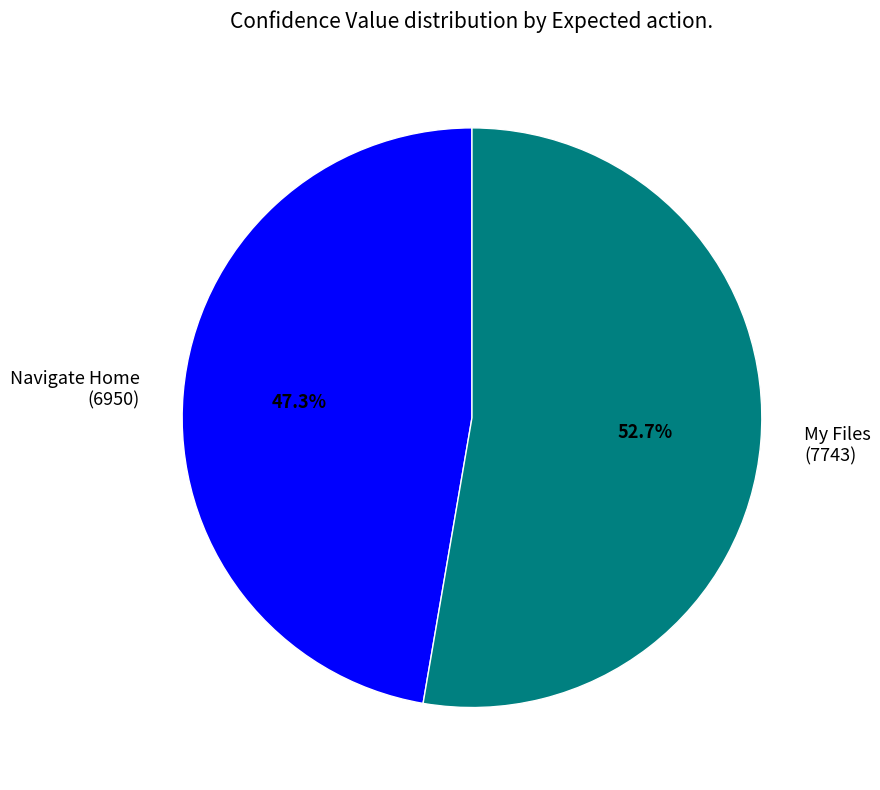

True or false: Navigate Home accounts for 47% of the total.

True